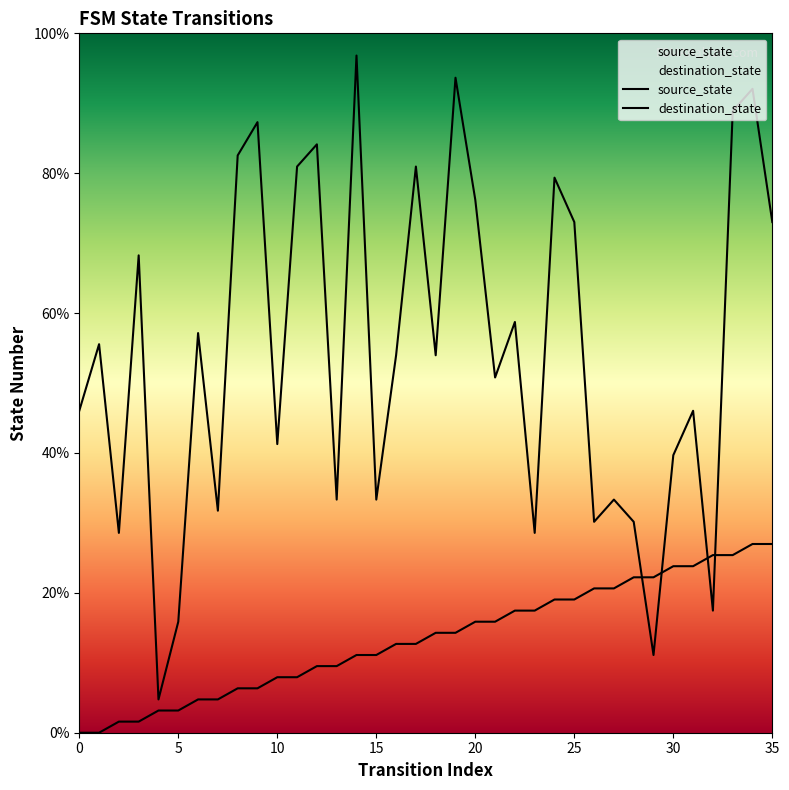

Rank the series by their average value, from highest to lowest.

destination_state, source_state